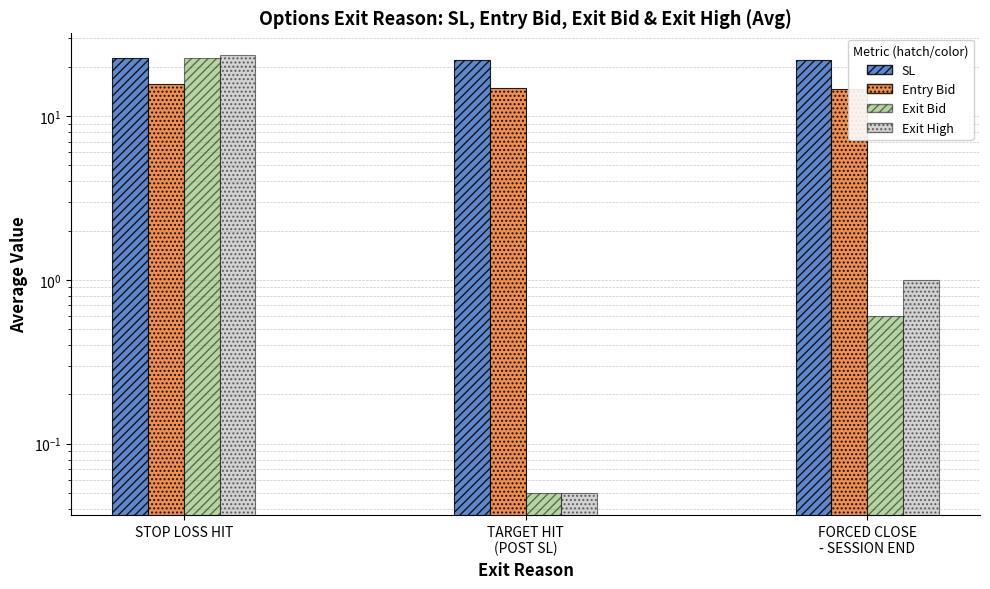

How many categories are shown in the chart?

3